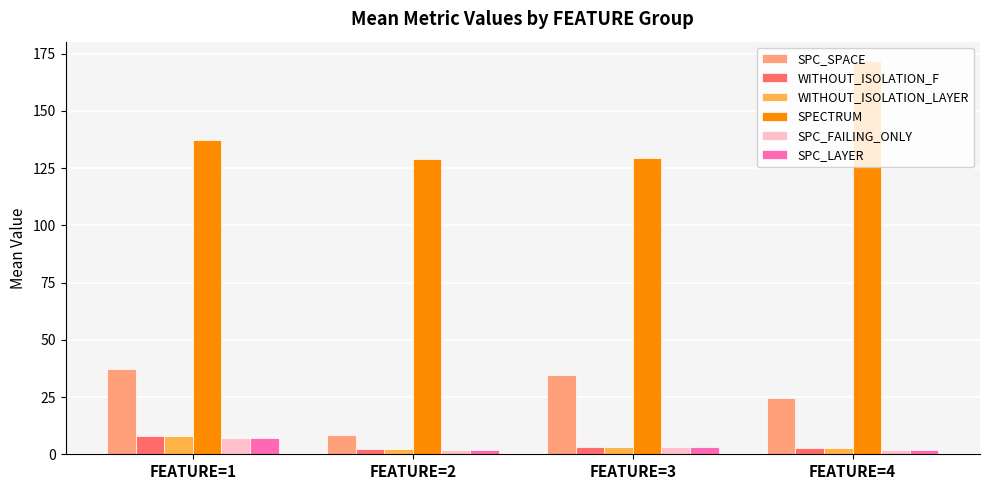

What is the spread (max minus min) of values at FEATURE=2?

127.0